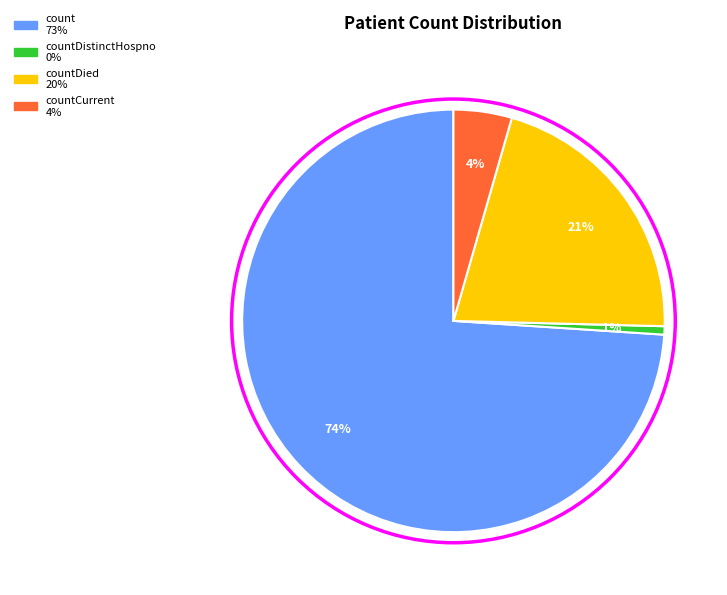

Does any single category account for the majority?

Yes